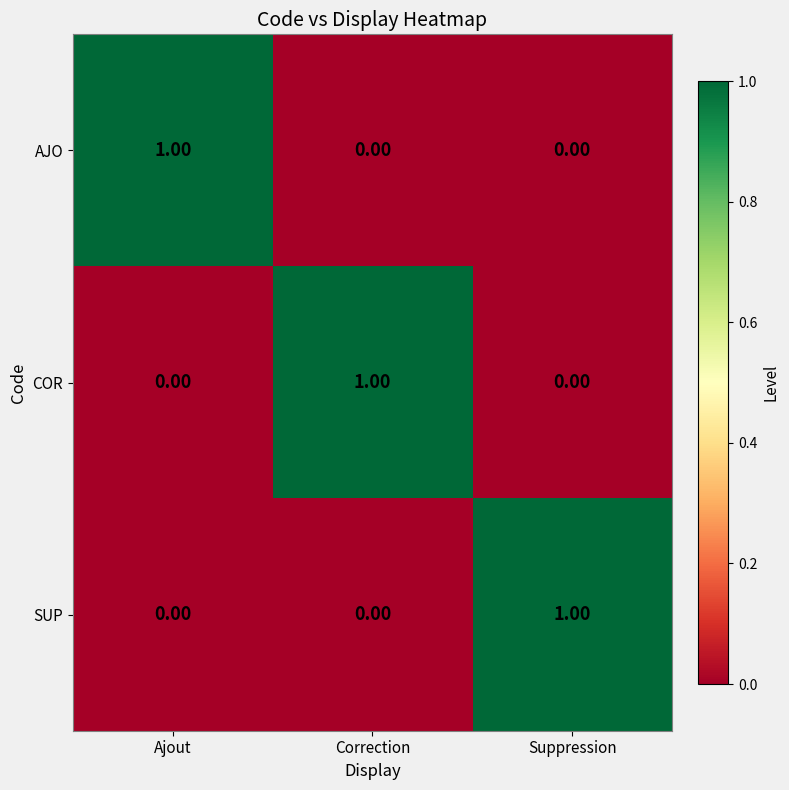

At which label does AJO reach its peak?

Ajout